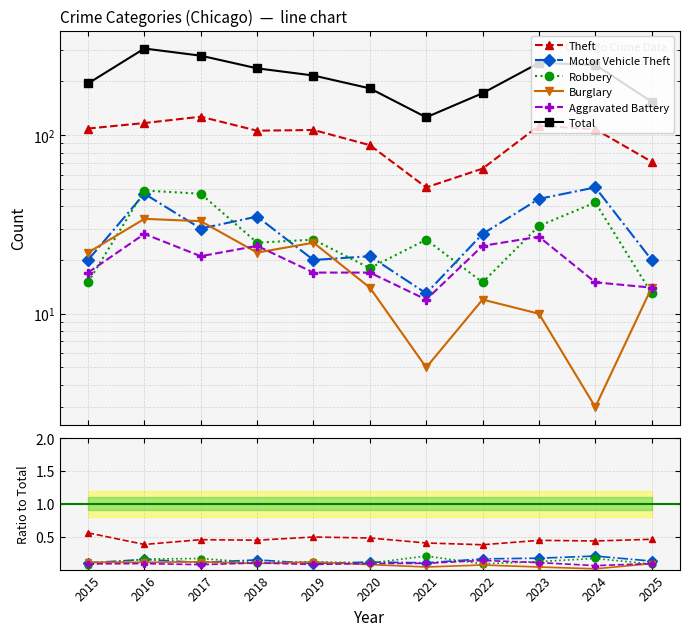

True or false: Total and Aggravated Battery cross at least once.

False